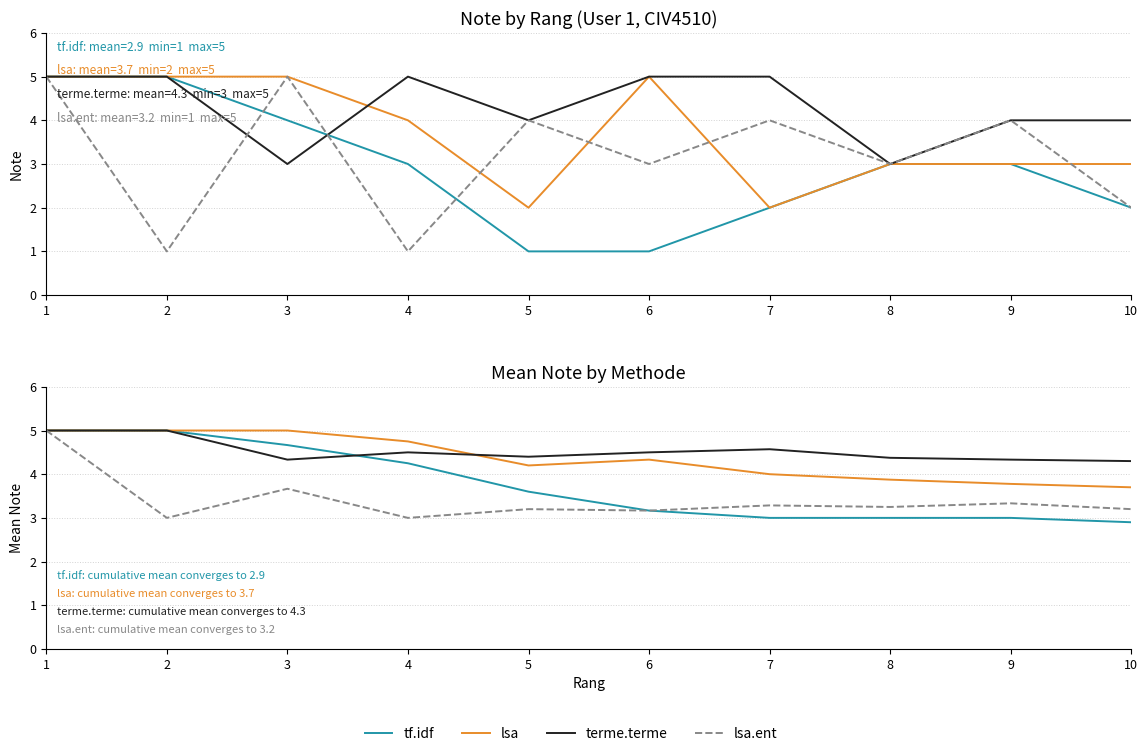

Where is lsa.ent nearest to the value 4?

3